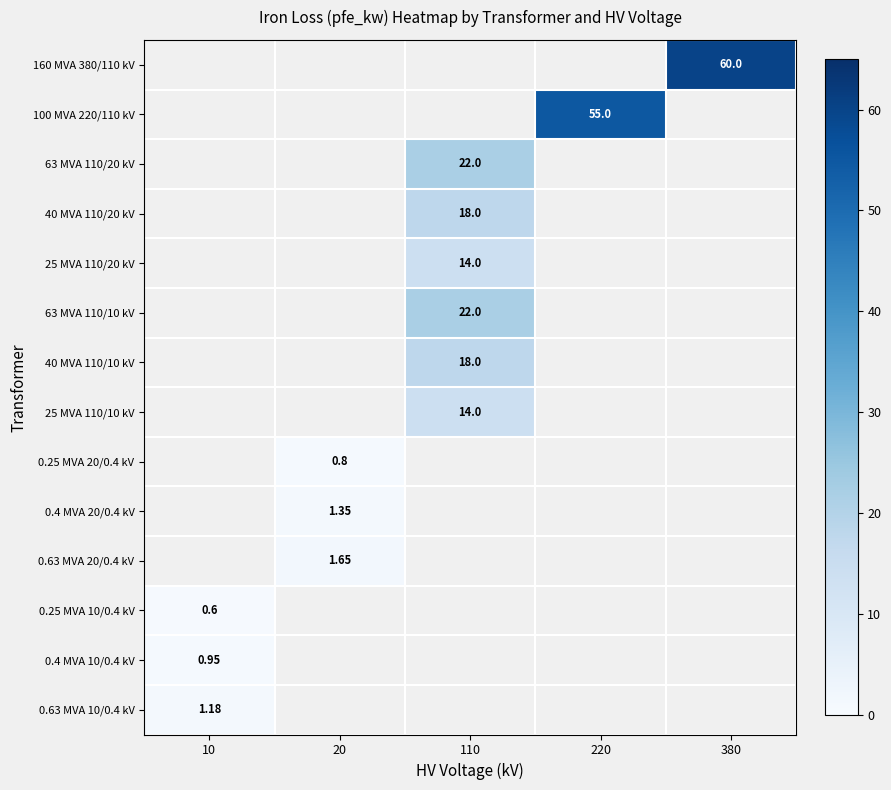

The value of 160 MVA 380/110 kV at 10 is -26.5. True or false?

False